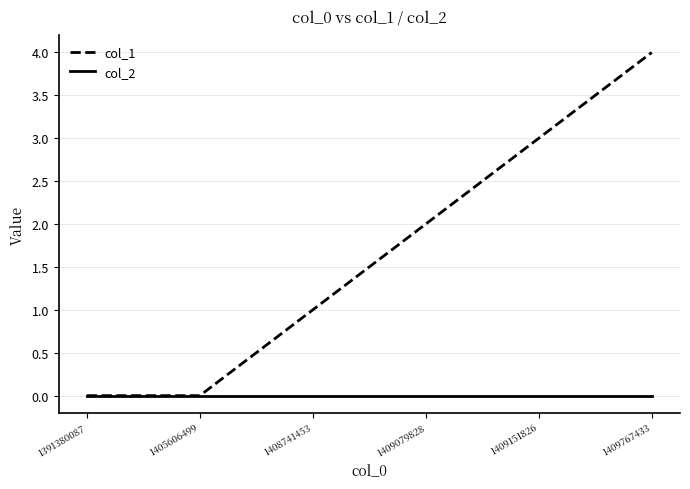

What is the difference between the col_1 values at 1408741453 and 1391380087?

1